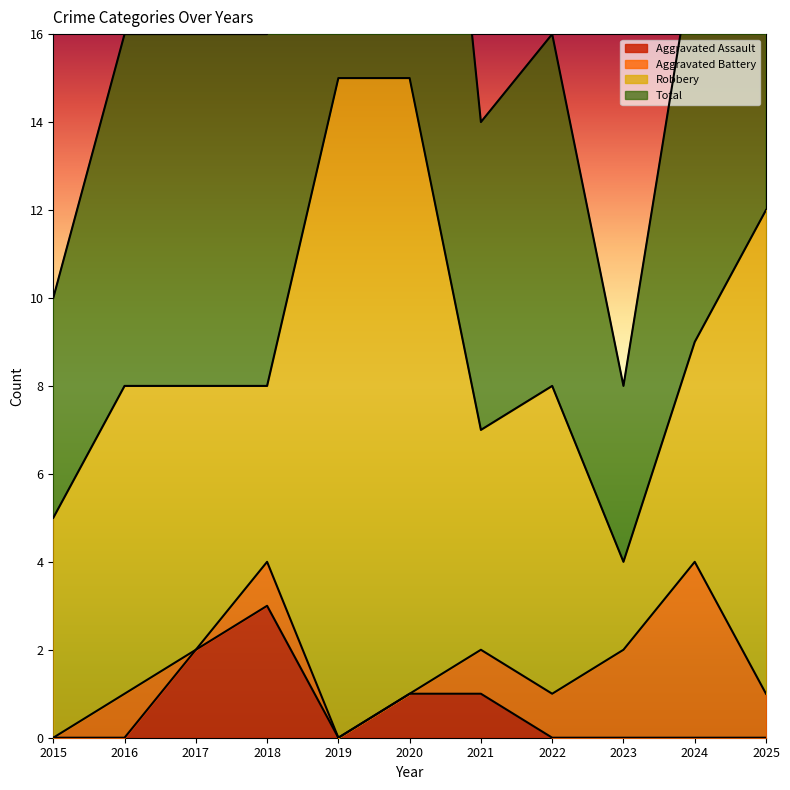

Which series has the largest range (max minus min)?

Total